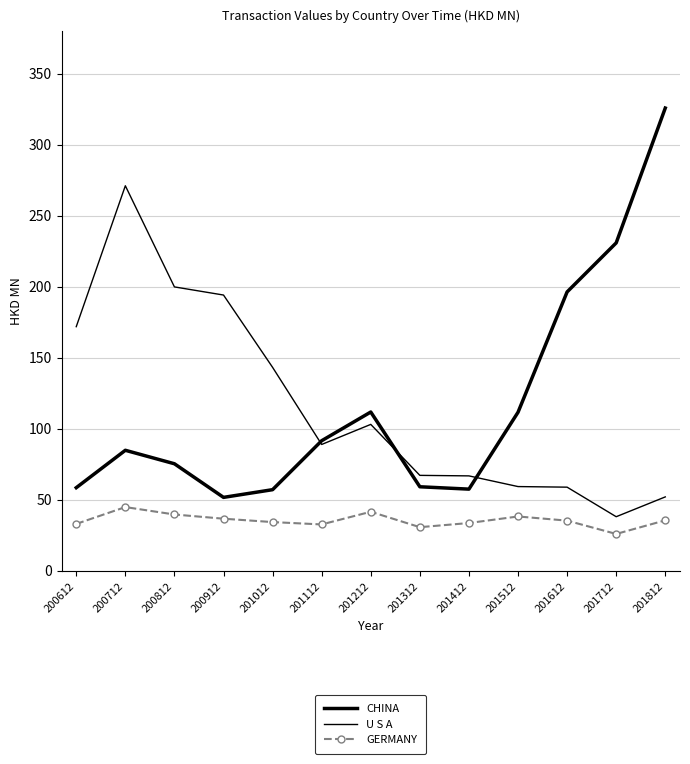

Rank the series by their maximum value, from highest to lowest.

CHINA, U S A, GERMANY